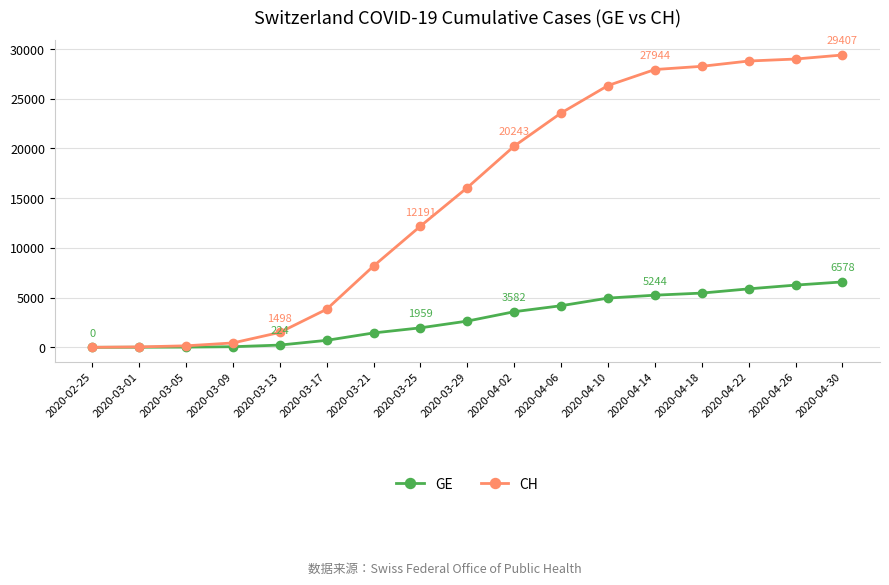

Which series has the largest total across all categories?

CH